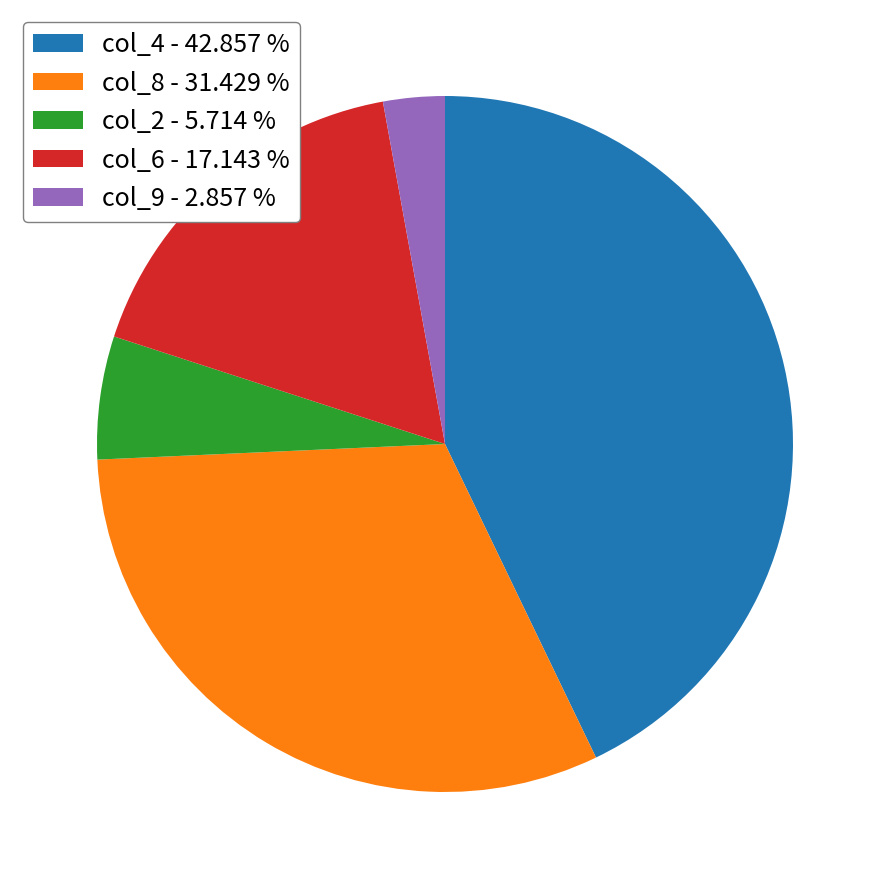

Rank the categories by value from lowest to highest.

col_9 - 2.857 %, col_2 - 5.714 %, col_6 - 17.143 %, col_8 - 31.429 %, col_4 - 42.857 %